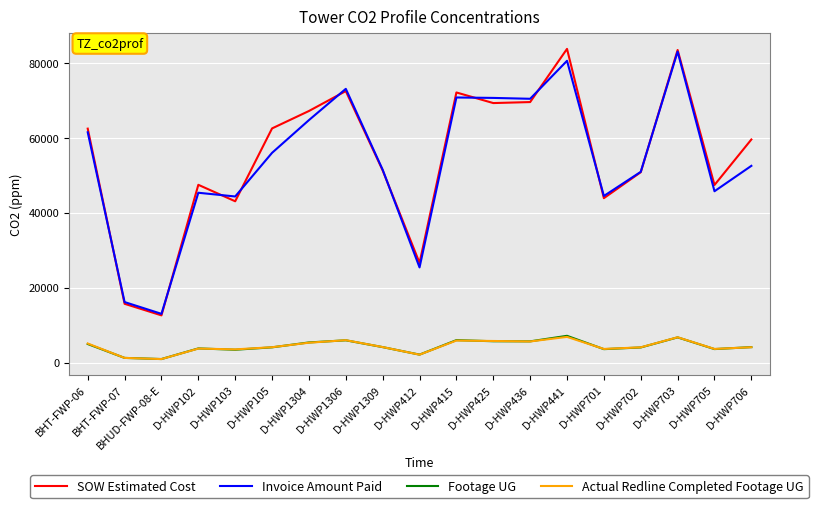

What is the smallest value displayed?

928.0